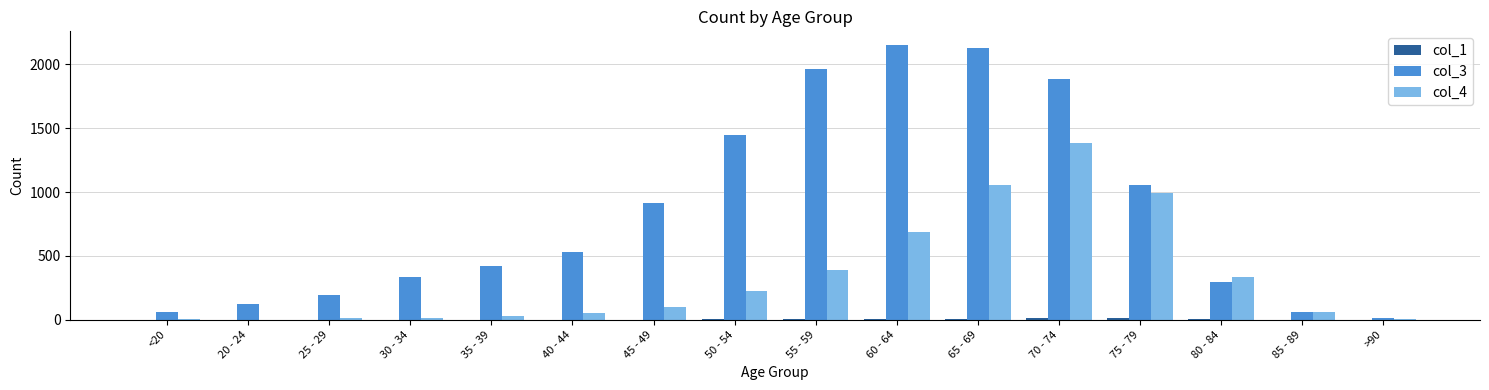

Does the chart contain stacked bars?

No